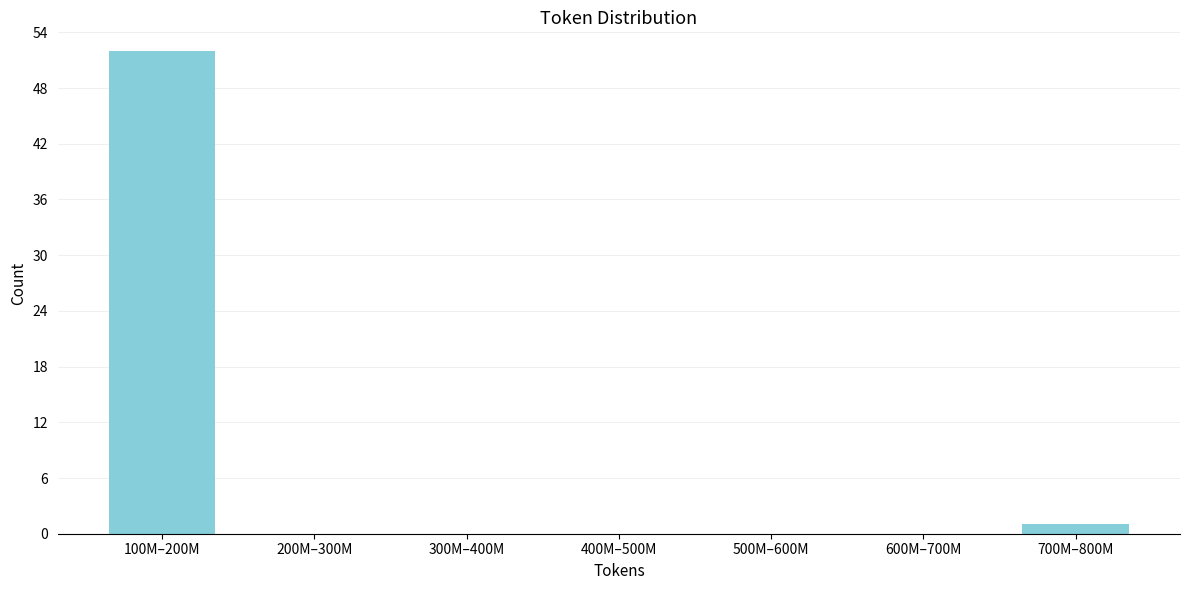

Reading left to right, extract all data points from this chart.

100M–200M=52	200M–300M=0	300M–400M=0	400M–500M=0	500M–600M=0	600M–700M=0	700M–800M=1